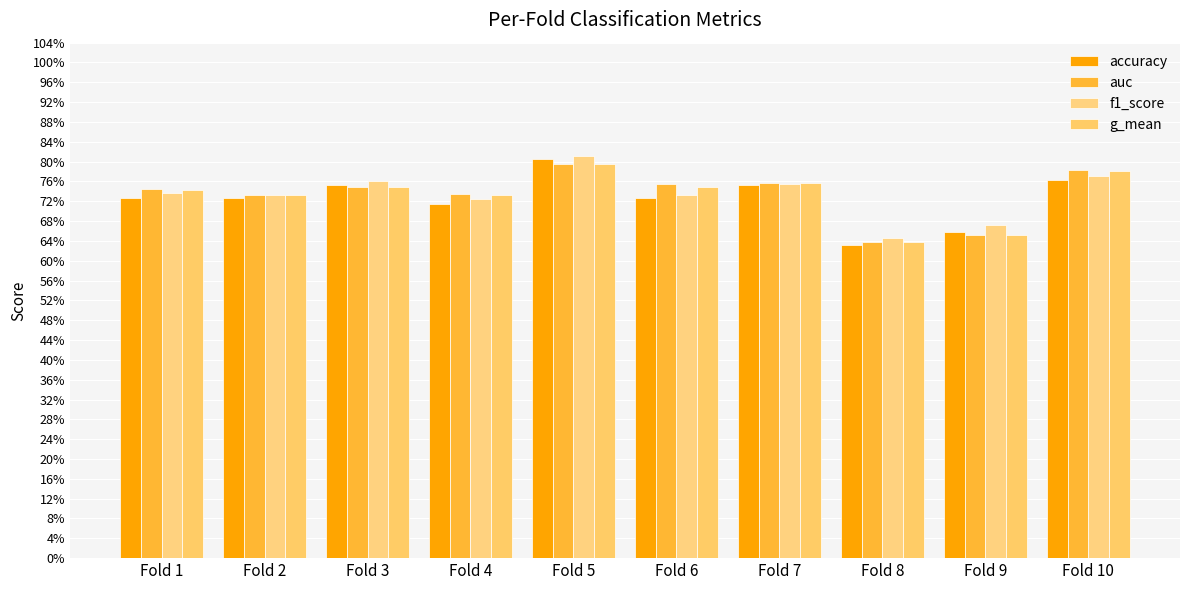

Between Fold 4 and Fold 9, which series saw the biggest shift?

auc